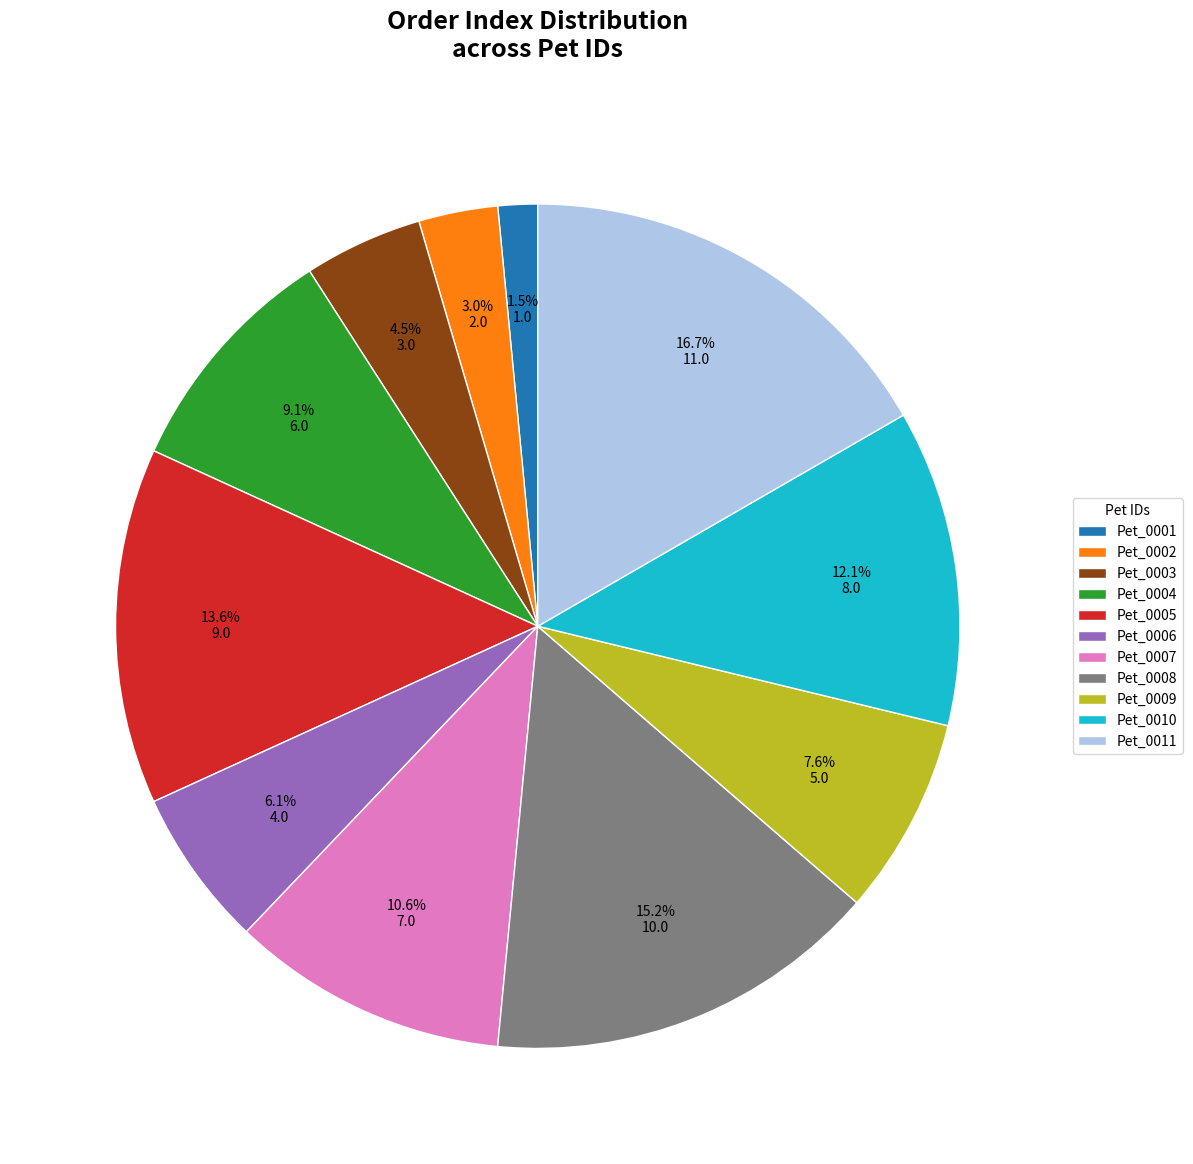

Count the number of slices in the pie.

11